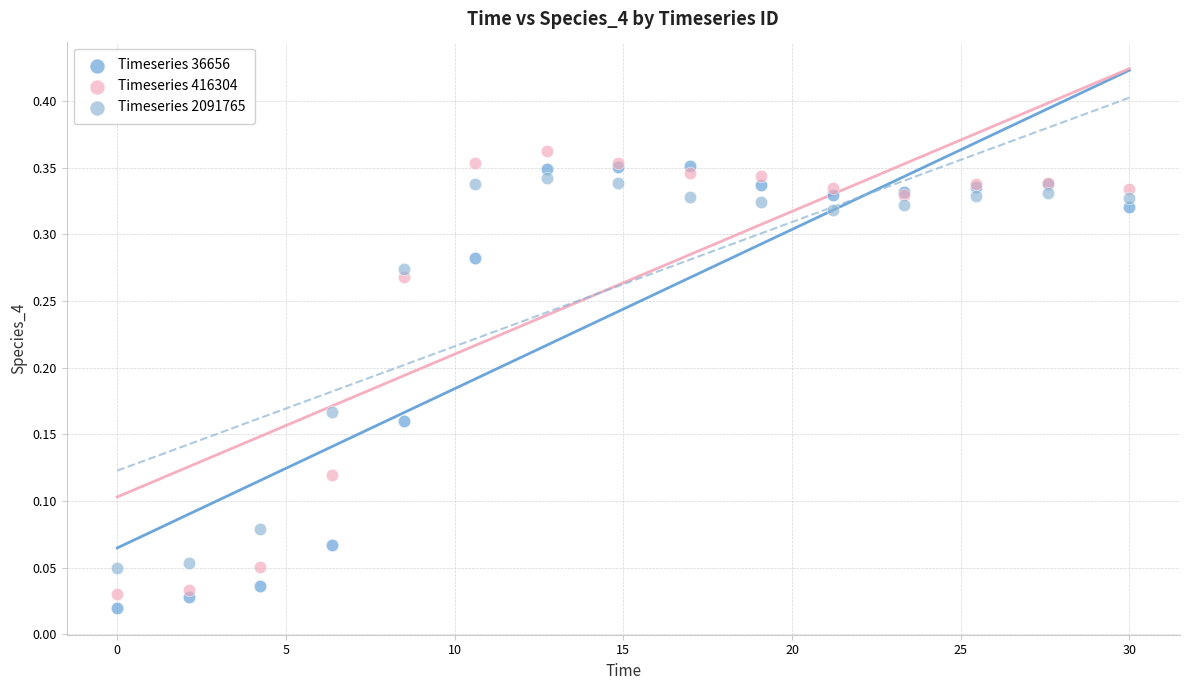

What is the X range (max minus min) for the scatter plot?

30.0